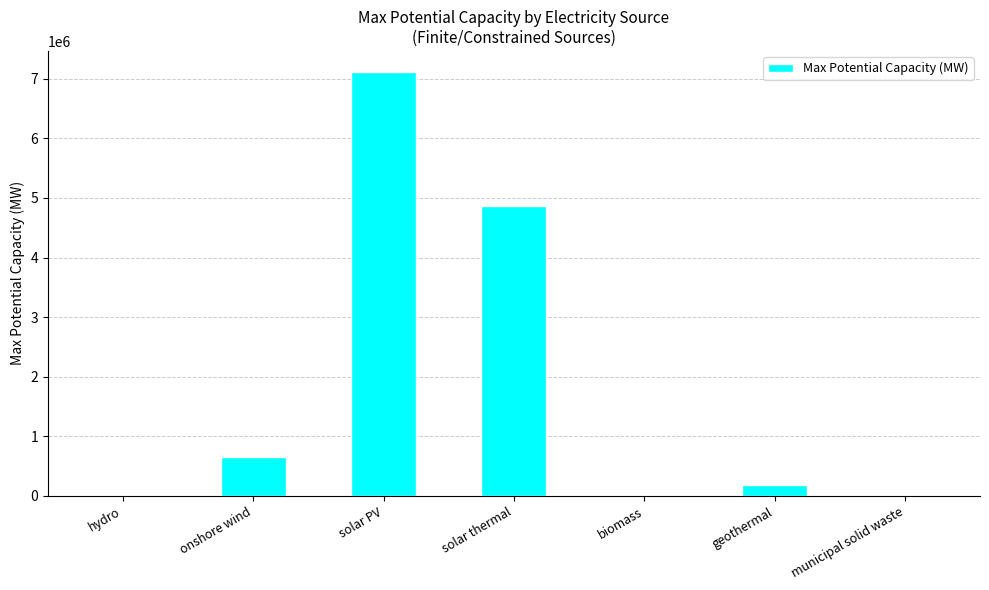

True or false: the data shows 180000.0 at geothermal.

True